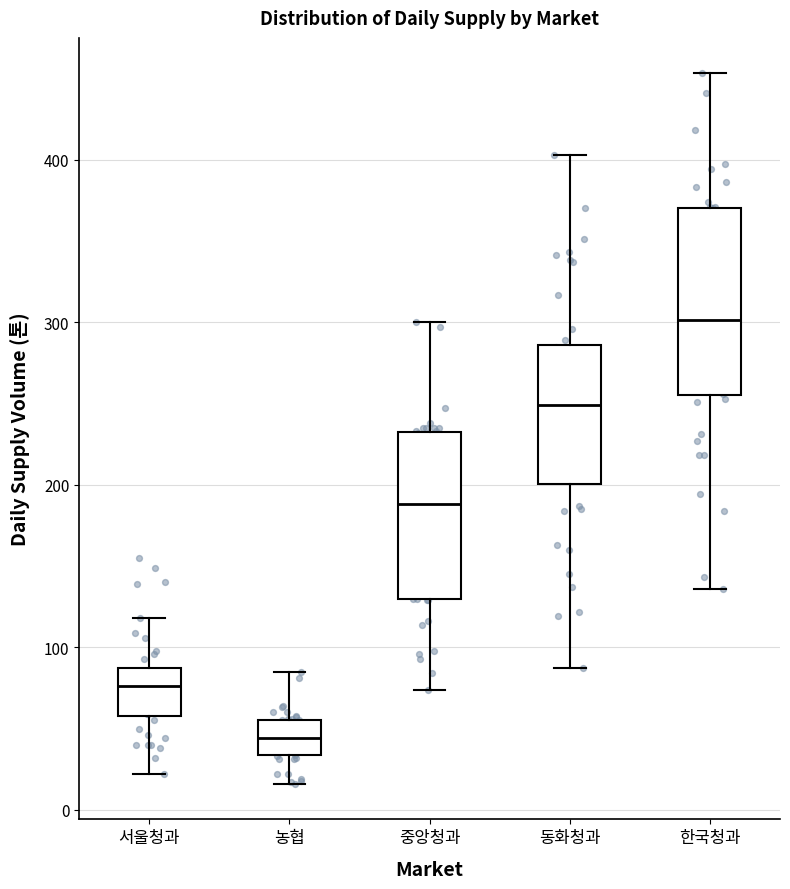

Where does the lower whisker of the box for 농협 end on the y-axis? The values are not printed on the chart, so give them approximately, as read against the axis.

20